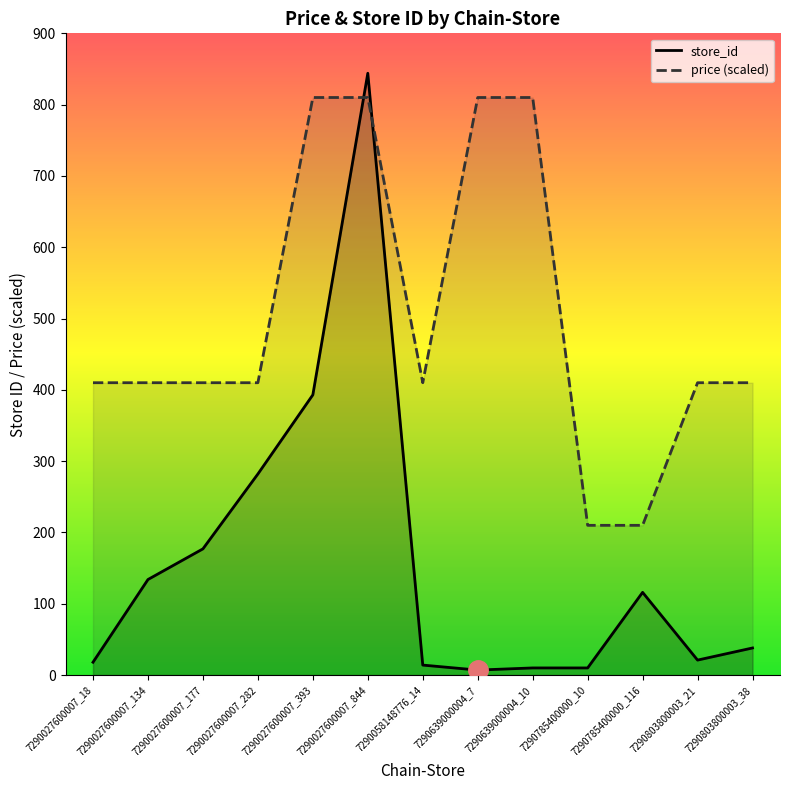

List the labels in order of store_id value, smallest first.

7290639000004_7, 7290639000004_10, 7290785400000_10, 7290058148776_14, 7290027600007_18, 7290803800003_21, 7290803800003_38, 7290785400000_116, 7290027600007_134, 7290027600007_177, 7290027600007_282, 7290027600007_393, 7290027600007_844